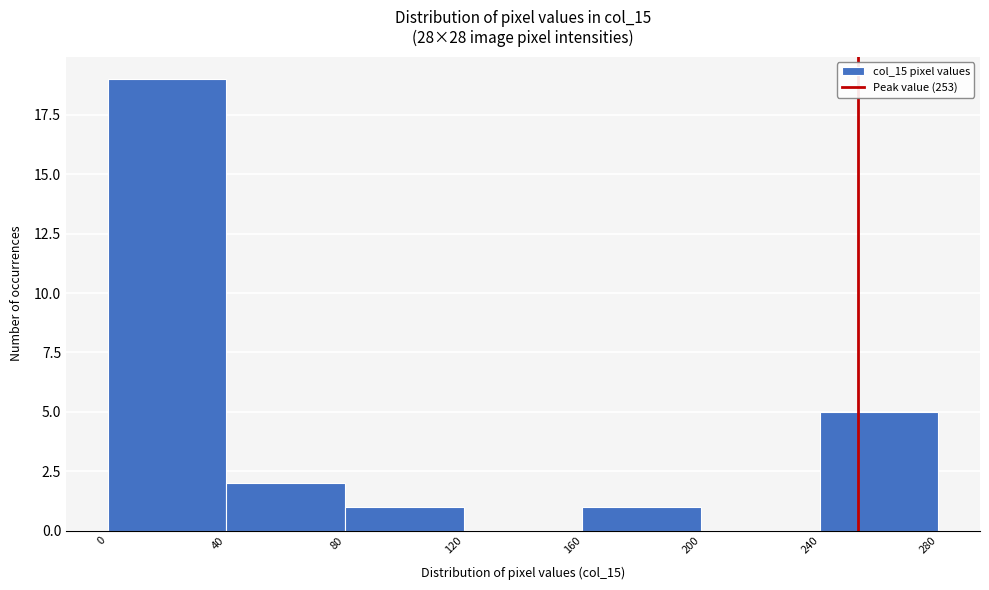

Which range on the x-axis has the tallest bar?

0 to 40